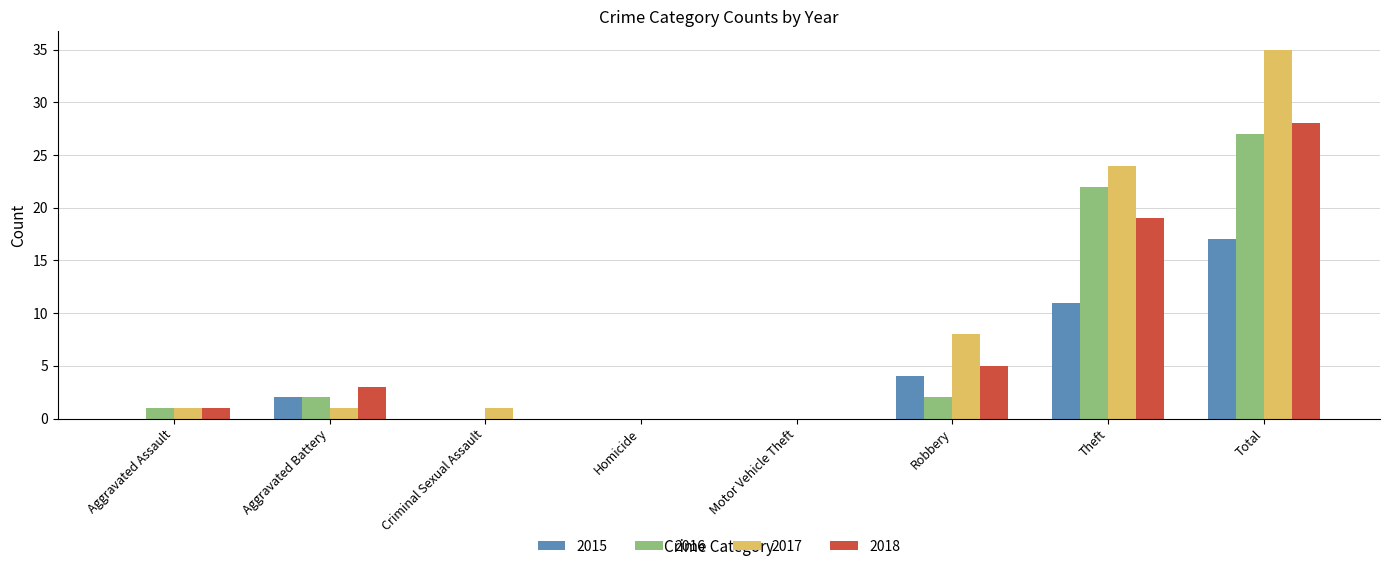

At which label is 2016 closest to 13?

Theft